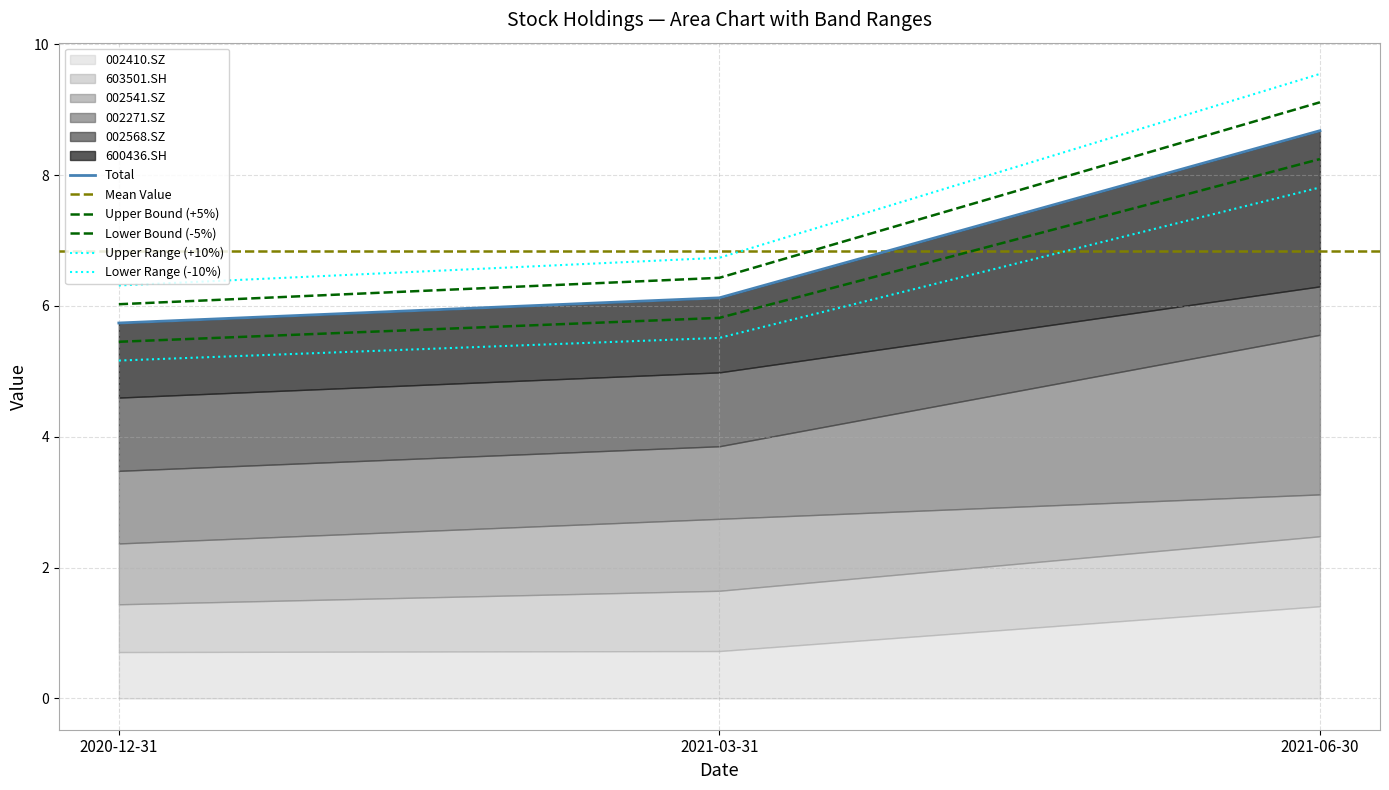

At which category is the sum across all series the highest?

2021-06-30